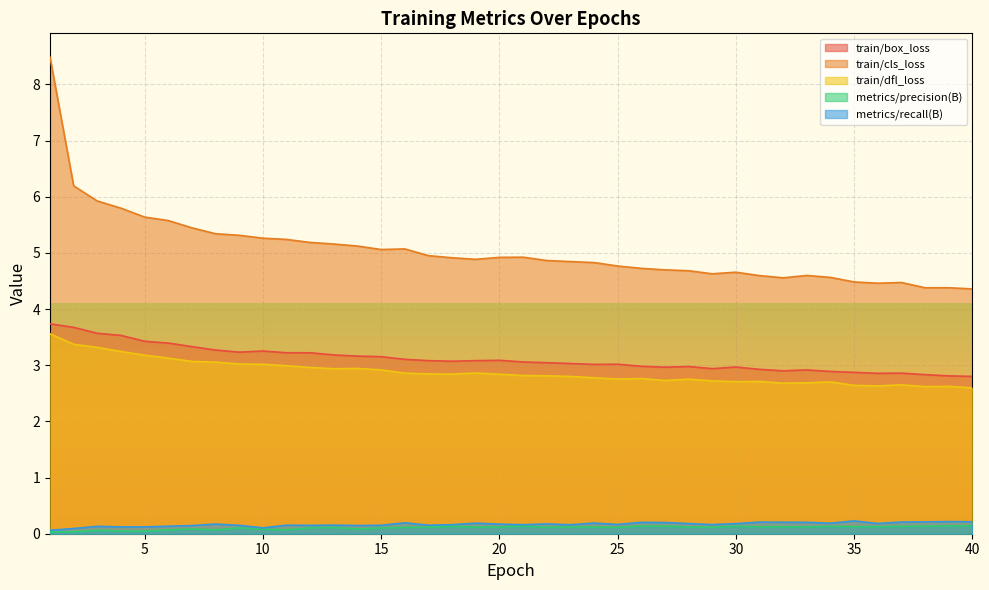

True or false: metrics/recall(B) has a value of 0.2 at 37.

True